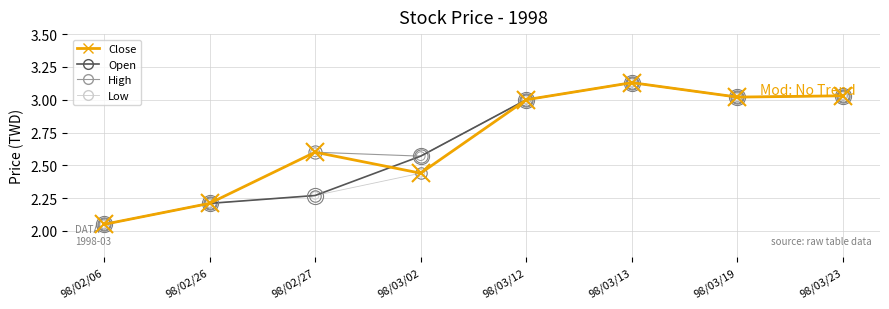

Which category has the highest value in the Open series?

98/03/13